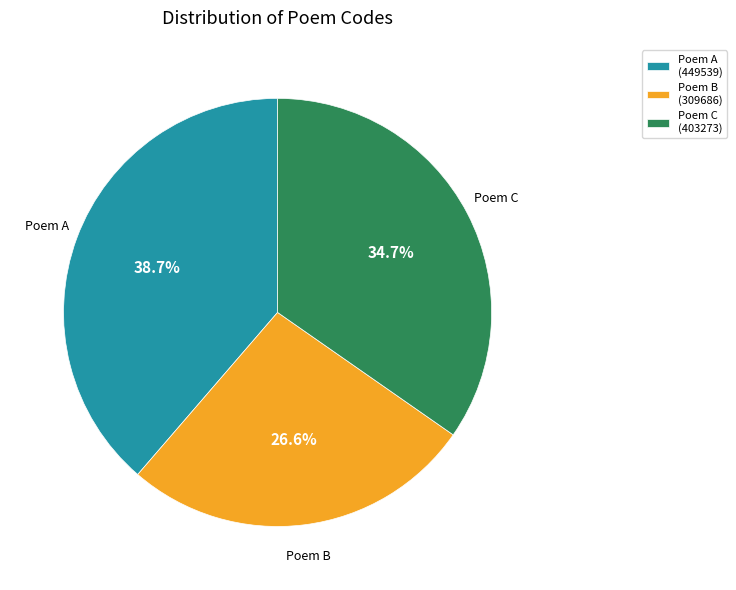

Which category has the smallest portion of the pie?

Poem B